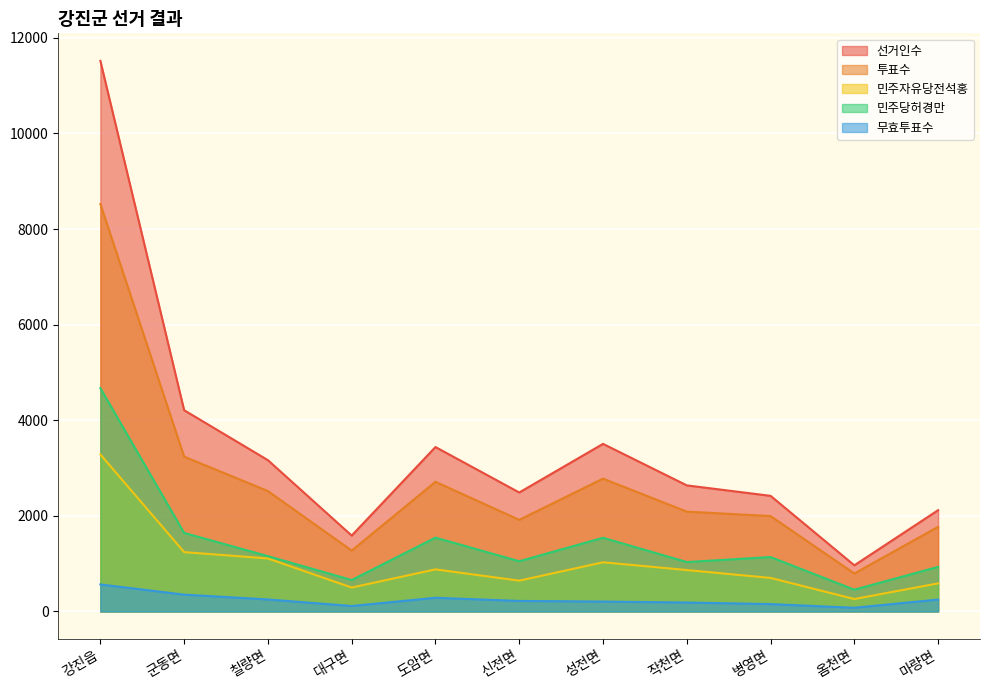

Which series changed the most between 강진읍 and 마량면?

선거인수